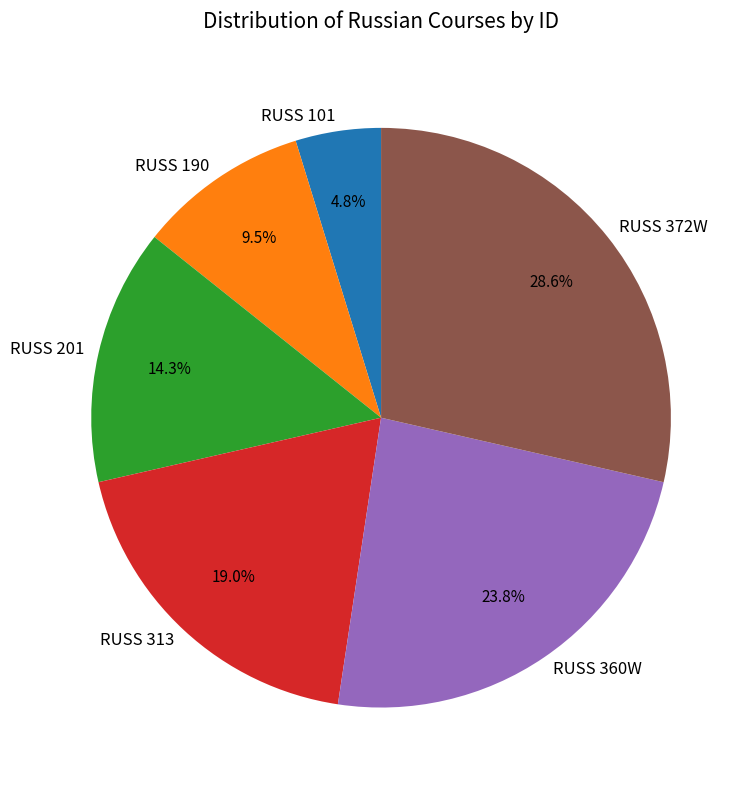

Does RUSS 101 account for over 50% of the chart?

No